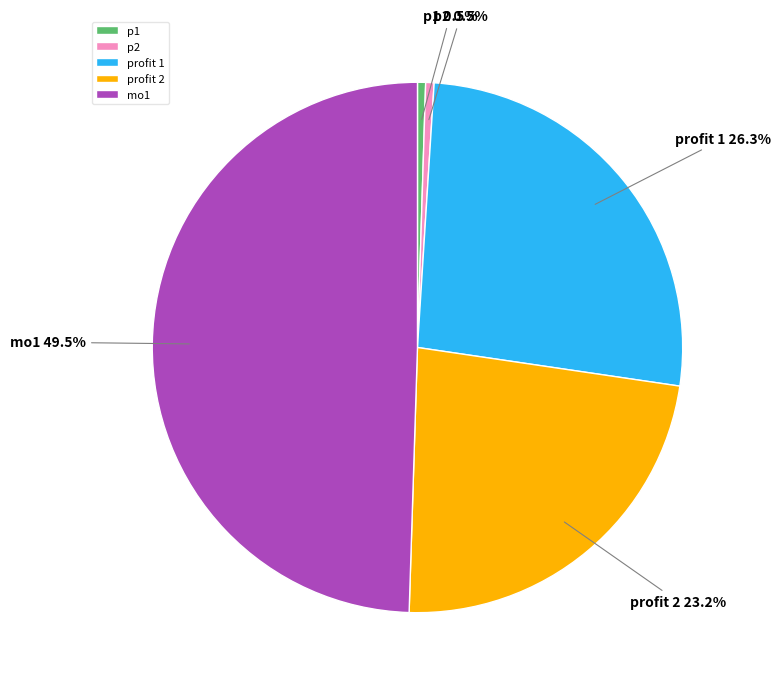

Is the sum of p1 and profit 2 greater than half?

No